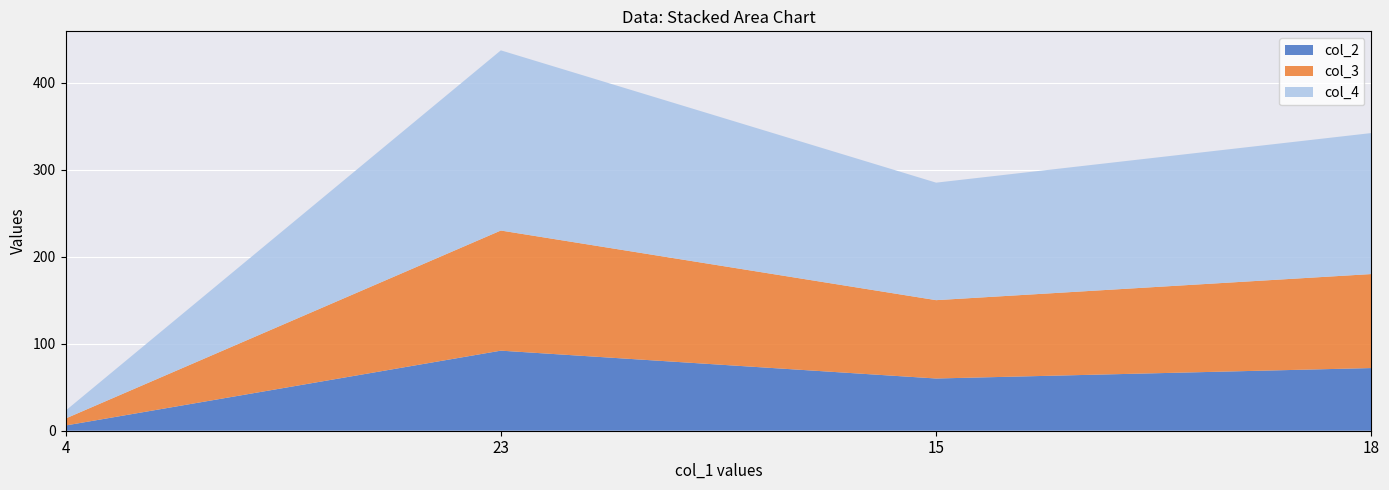

Reading left to right, list all the values displayed in this chart.

col_2: 6	92	60	72
col_3: 8	138	90	108
col_4: 9	207	135	162